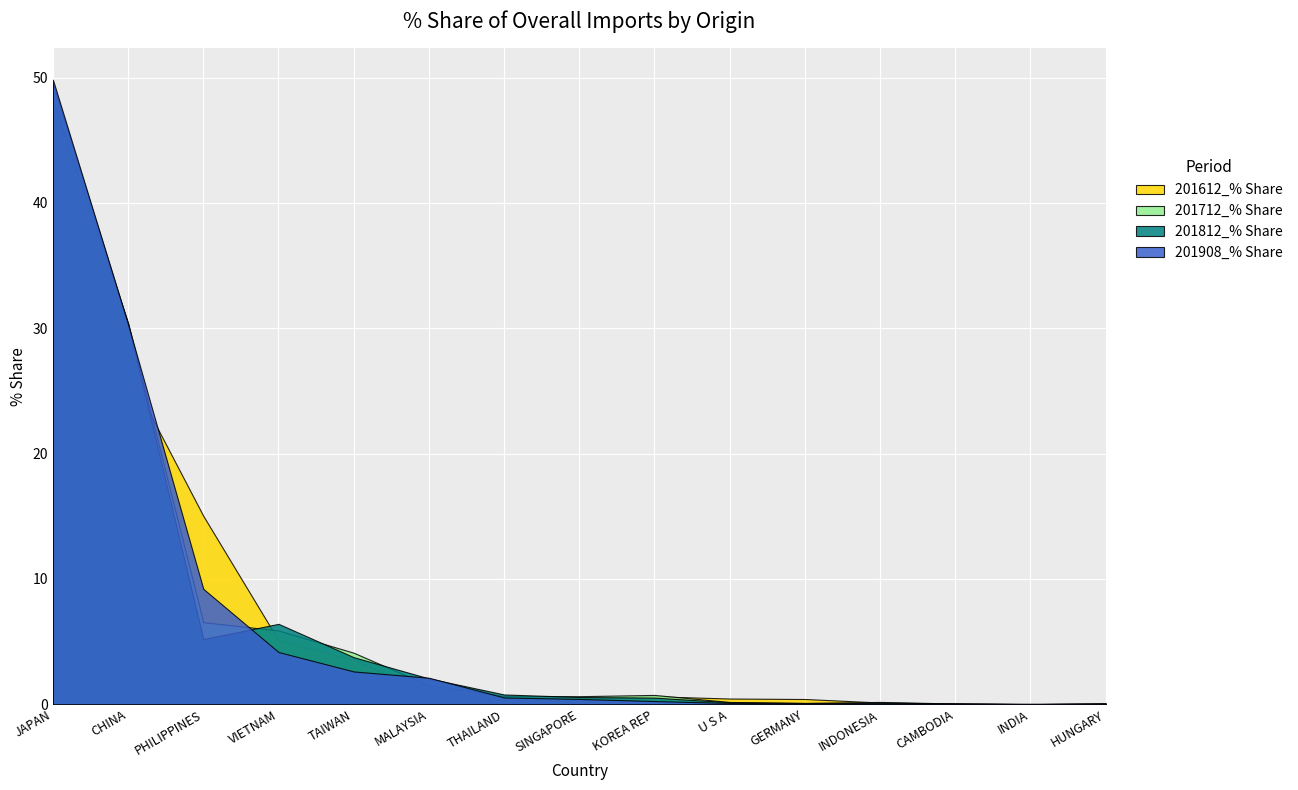

True or false: 201612_% Share and 201812_% Share intersect in this chart.

True